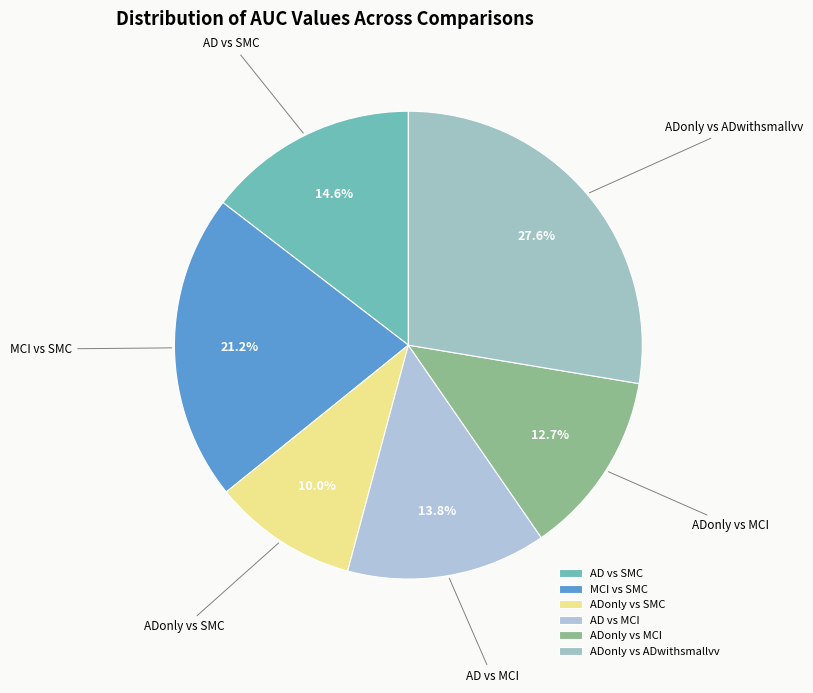

To the nearest percent, what percentage of the pie is ADonly vs MCI?

13%